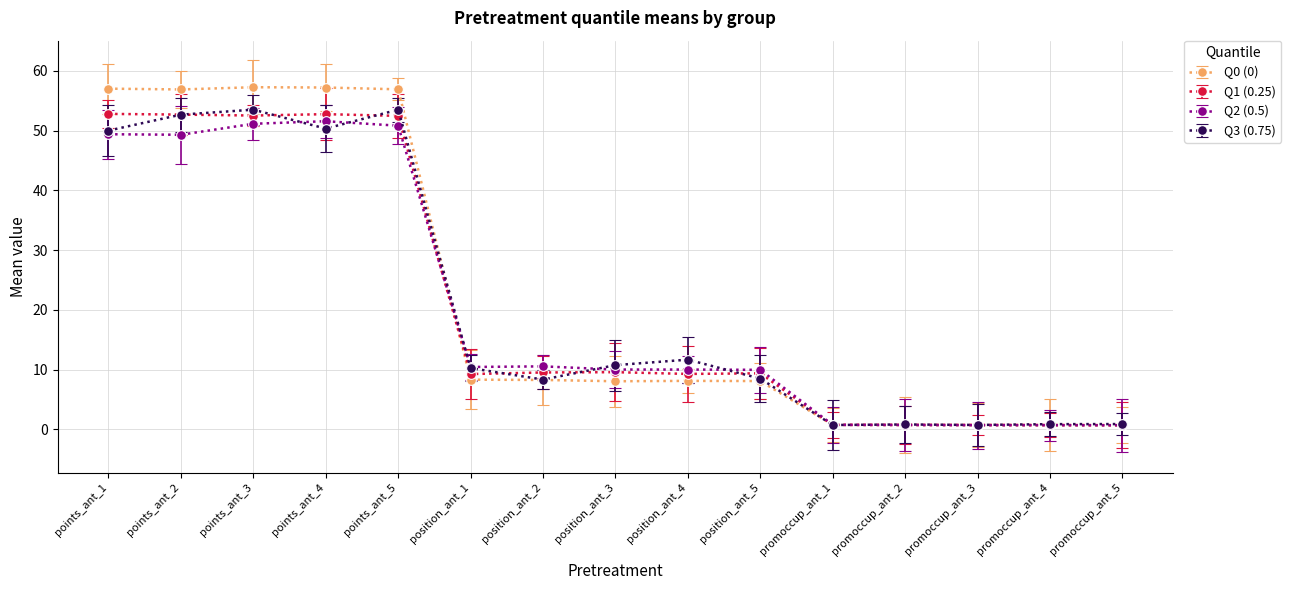

What is the minimum value for Q1 (0.25)?

0.7